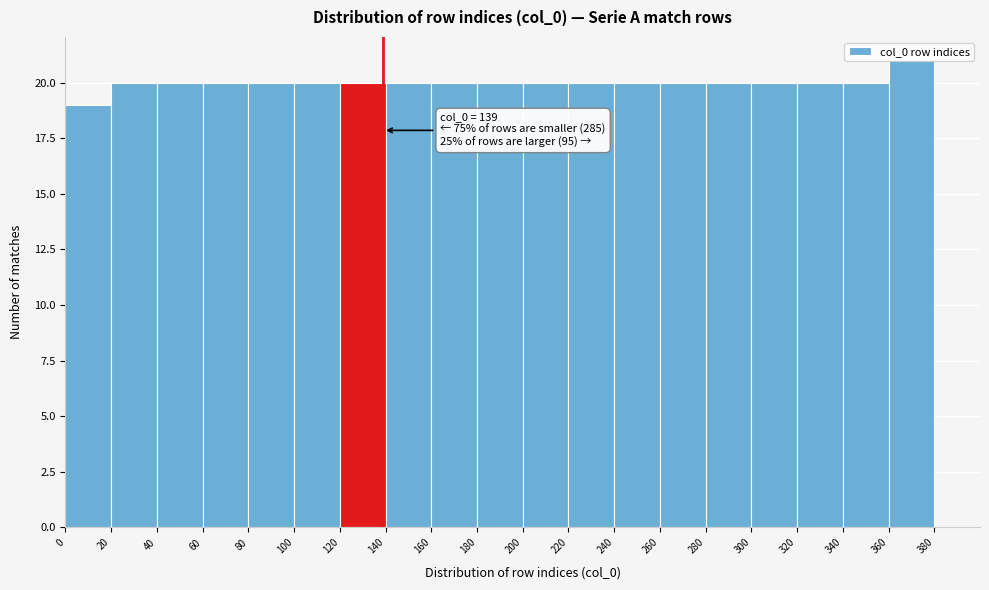

Which range on the x-axis has the tallest bar?

360 to 380